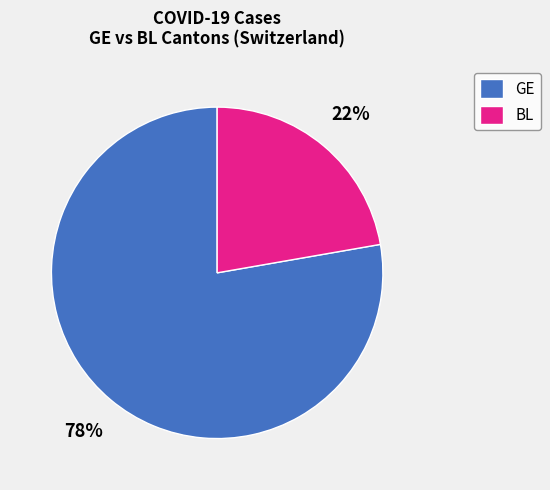

How many slices are in this pie chart?

2